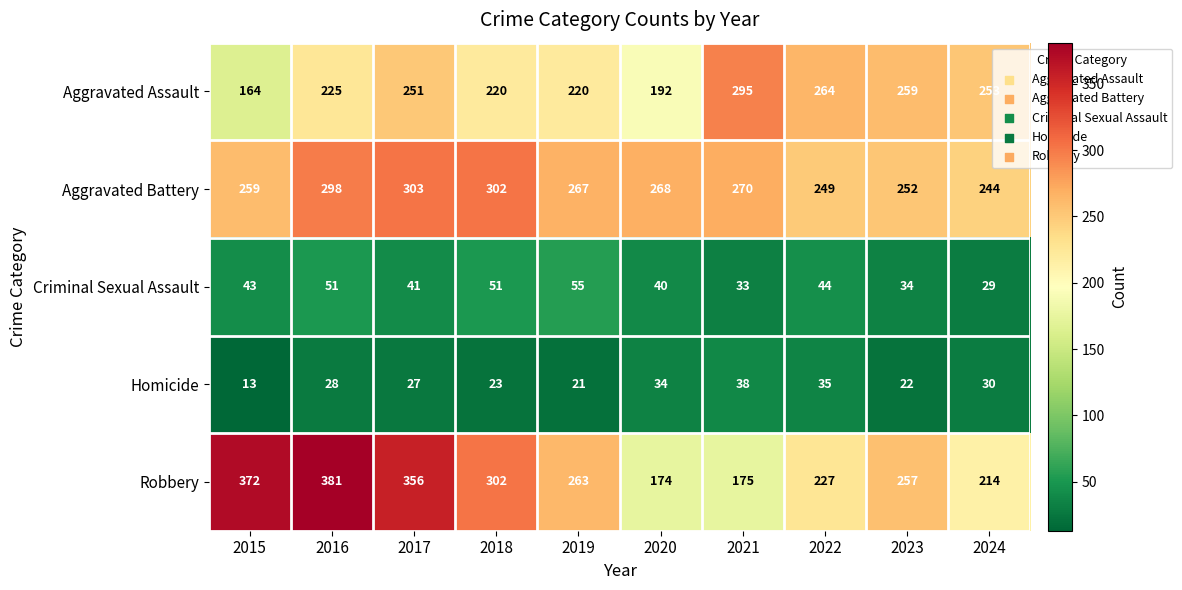

What is the difference between the Robbery values at 2017 and 2016?

25